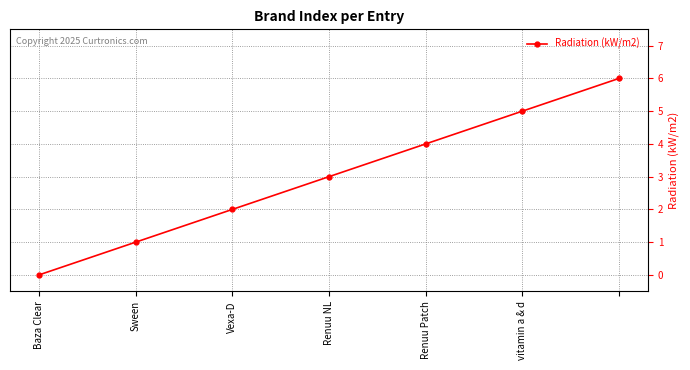

True or false: there are more than 2 points higher than both neighbors.

False